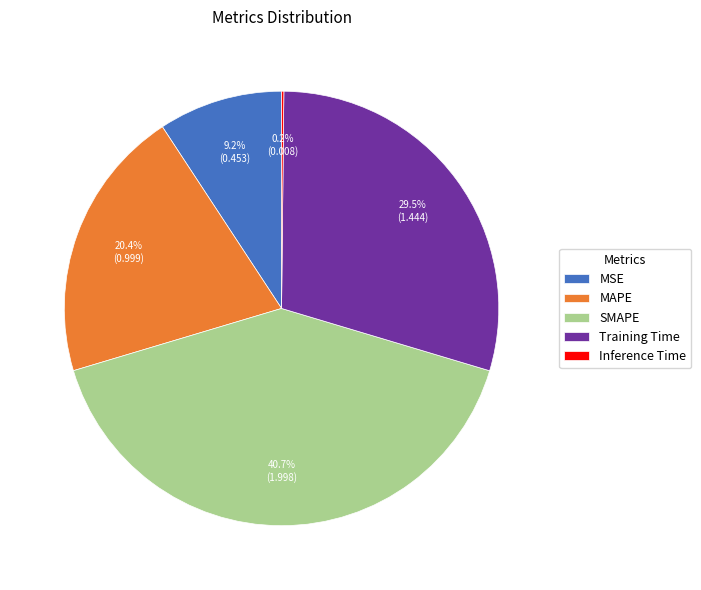

Does any single category account for the majority?

No